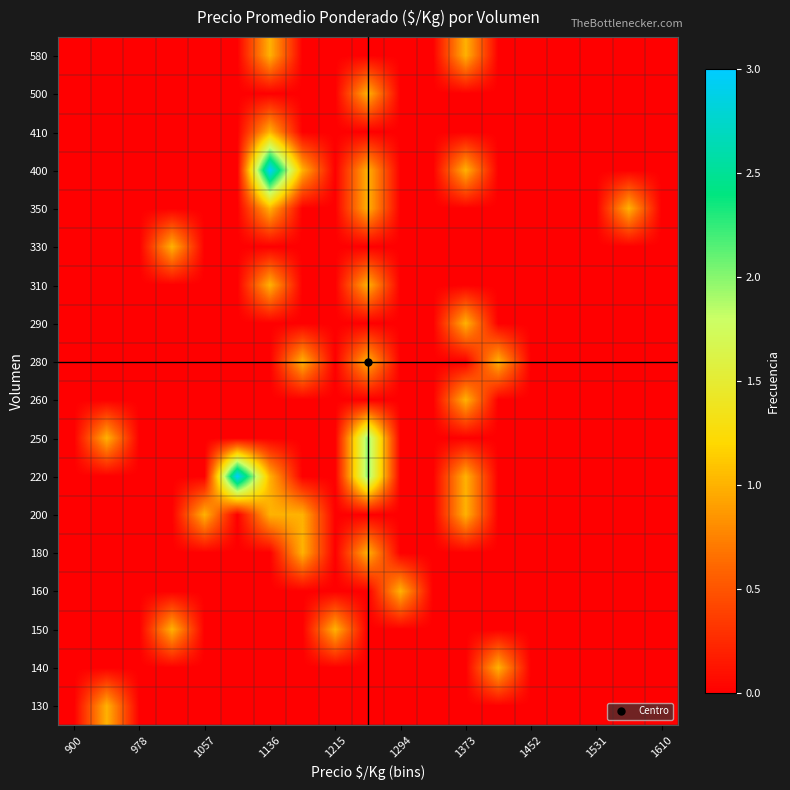

List the series in order of their peak value, highest first.

220, 400, 250, 130, 140, 150, 160, 180, 200, 260, 280, 290, 310, 330, 350, 410, 500, 580